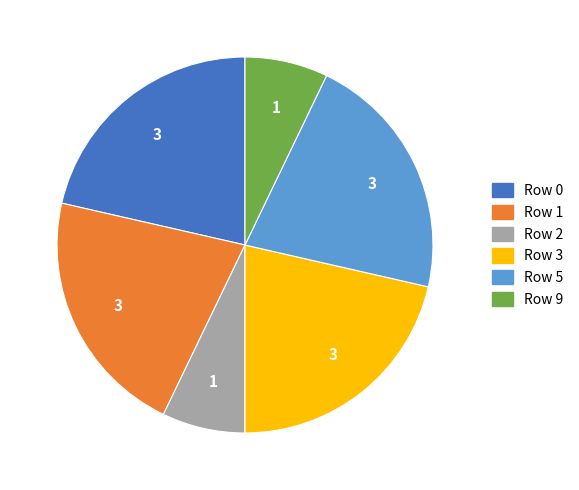

Is there any slice that represents more than half of the pie?

No